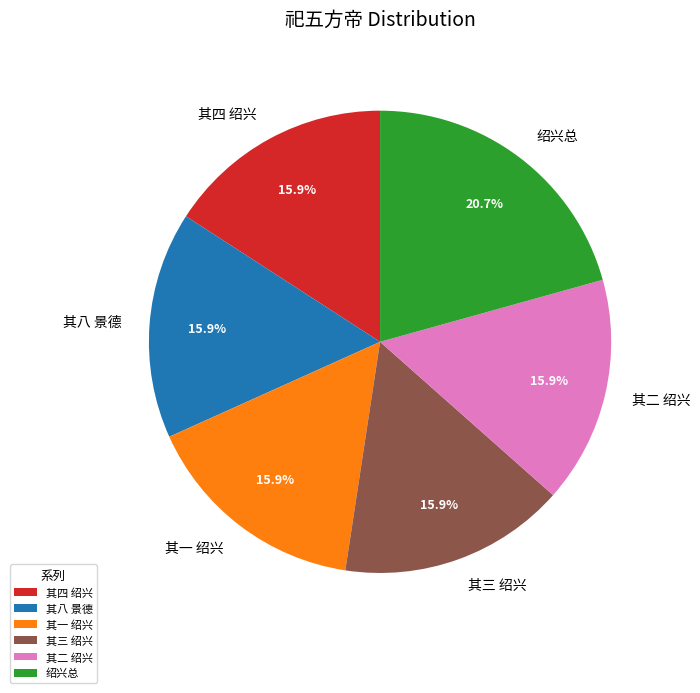

Between 其八 景德 and 绍兴总, which is larger?

绍兴总